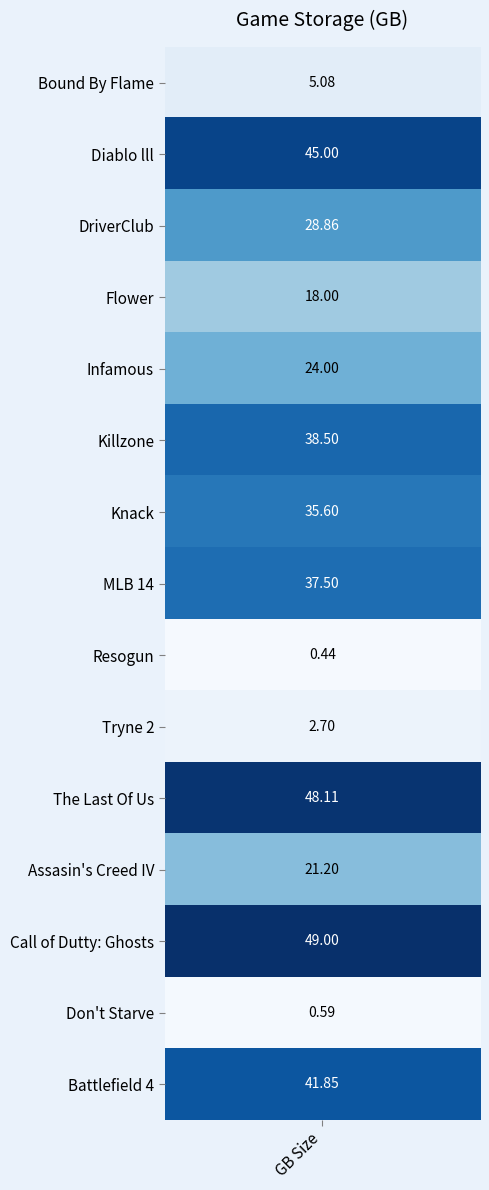

List the labels in order of value, largest first.

Call of Dutty: Ghosts, The Last Of Us, Diablo lll, Battlefield 4, Killzone, MLB 14, Knack, DriverClub, Infamous, Assasin's Creed IV, Flower, Bound By Flame, Tryne 2, Don't Starve, Resogun